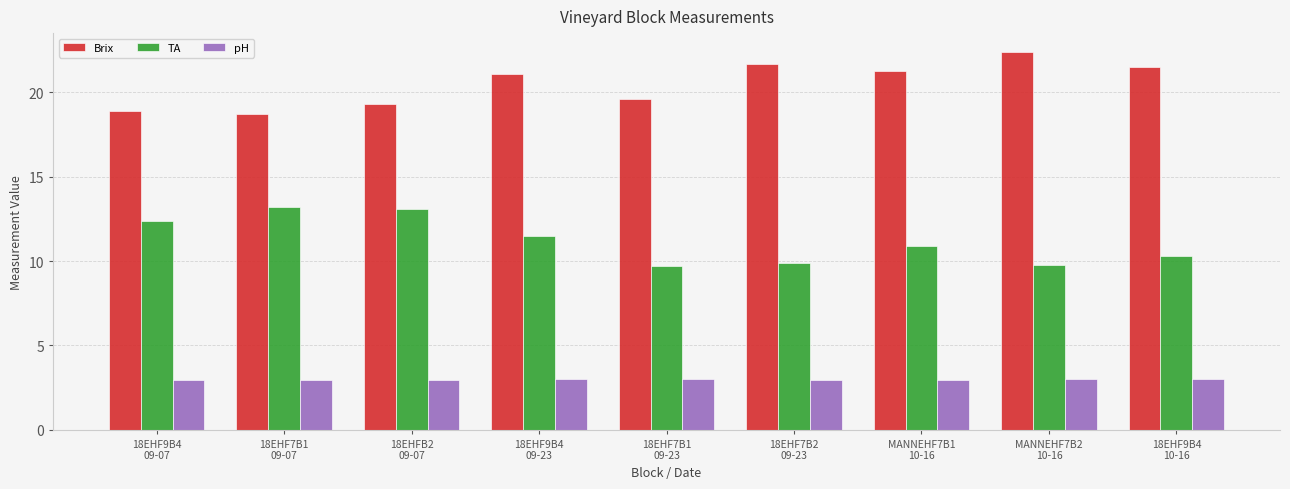

How many data points in TA are less than 10?

3